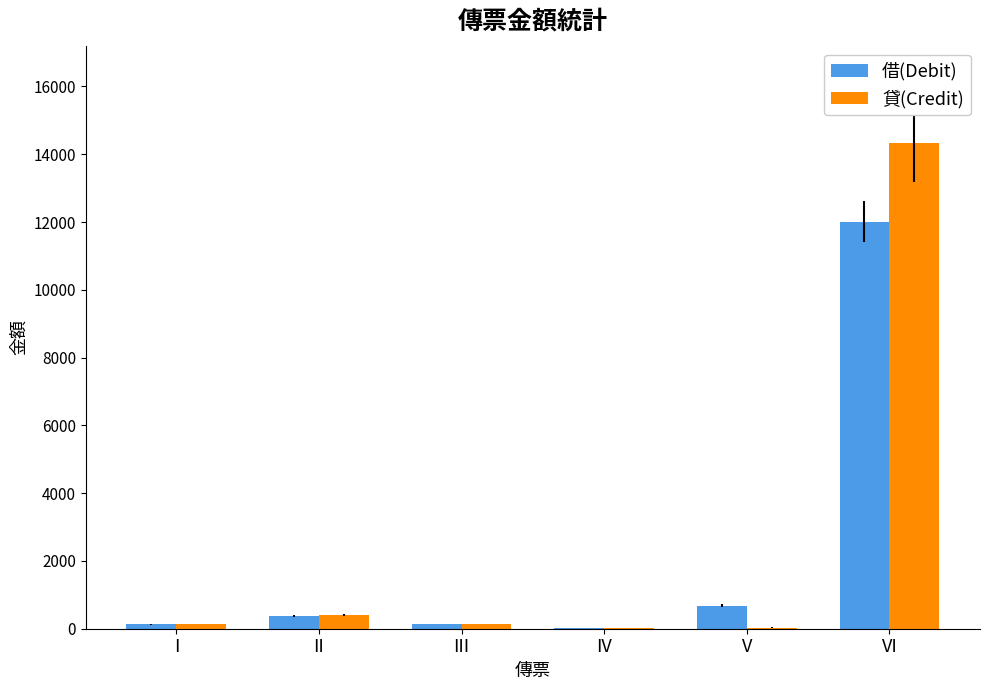

At which category is the sum across all series the highest?

VI